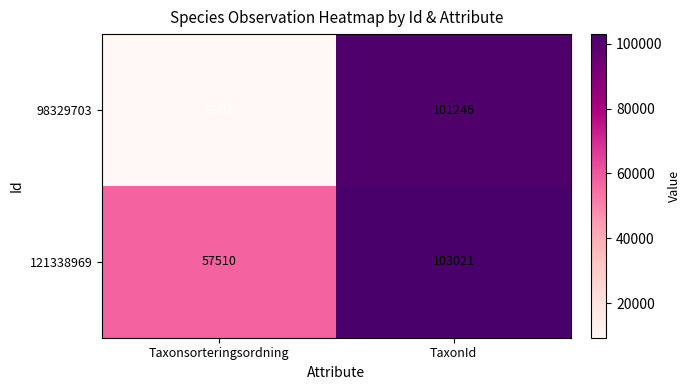

Rank the series by their average value, from highest to lowest.

121338969, 98329703